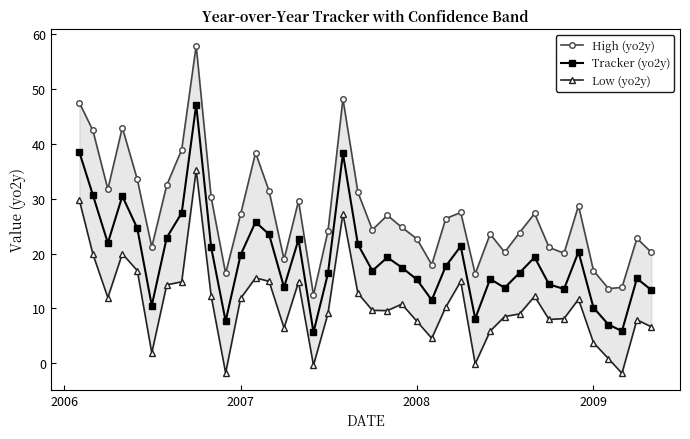

Is it true that Tracker (yo2y) equals 15.3 at 2008?

True